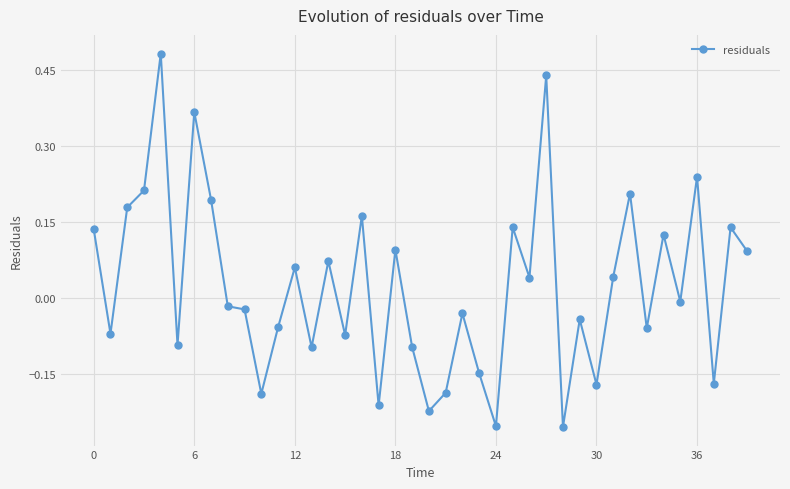

How many data points are less than 0?

21